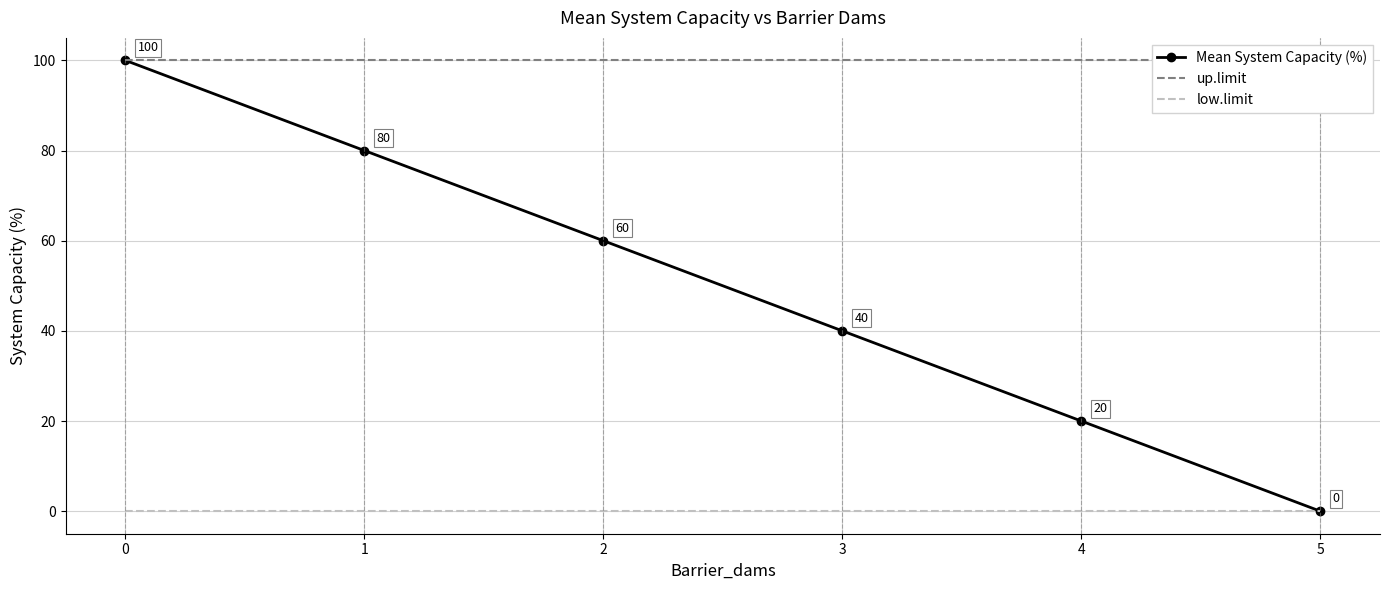

At which label does Mean System Capacity (%) reach its minimum?

5